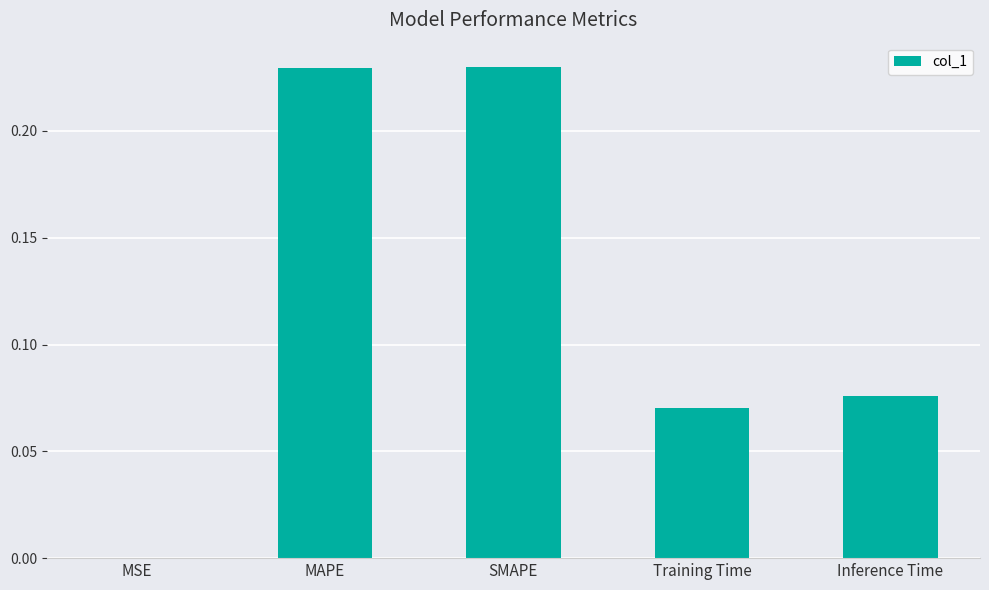

How many distinct data groups are displayed?

1